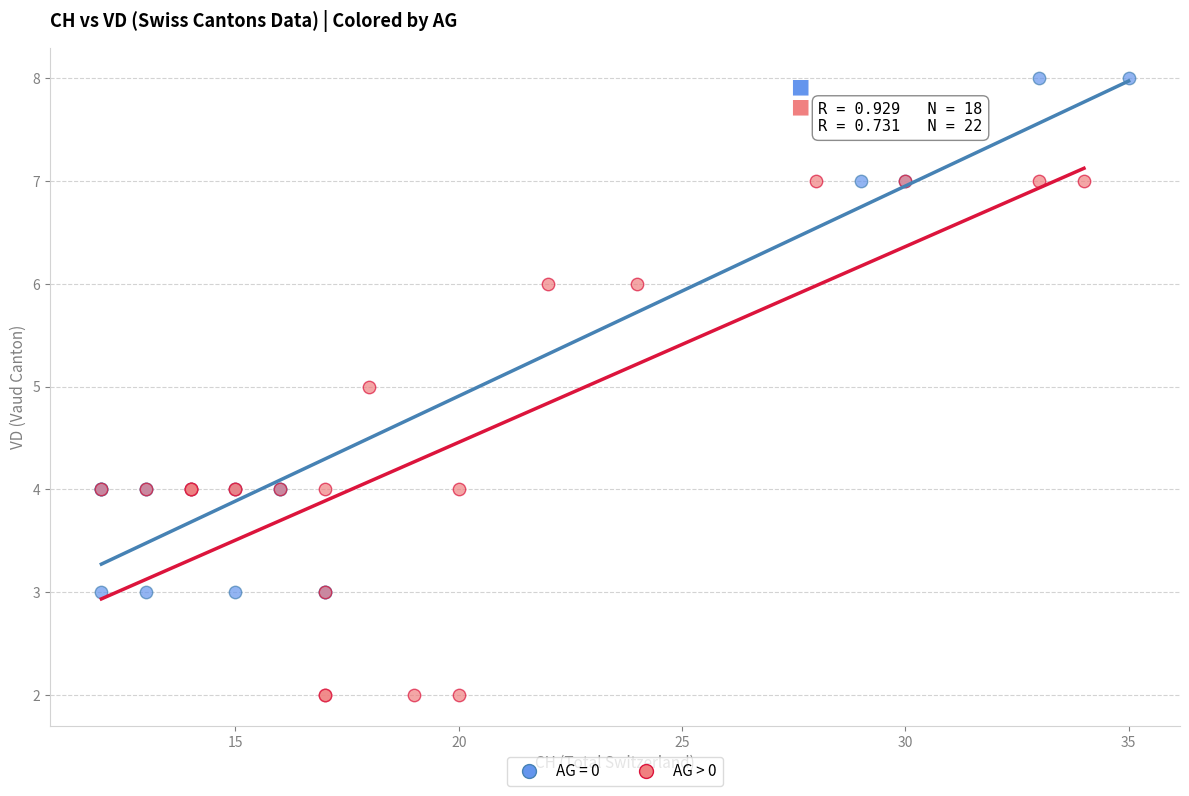

Which series reaches the maximum Y coordinate?

AG = 0